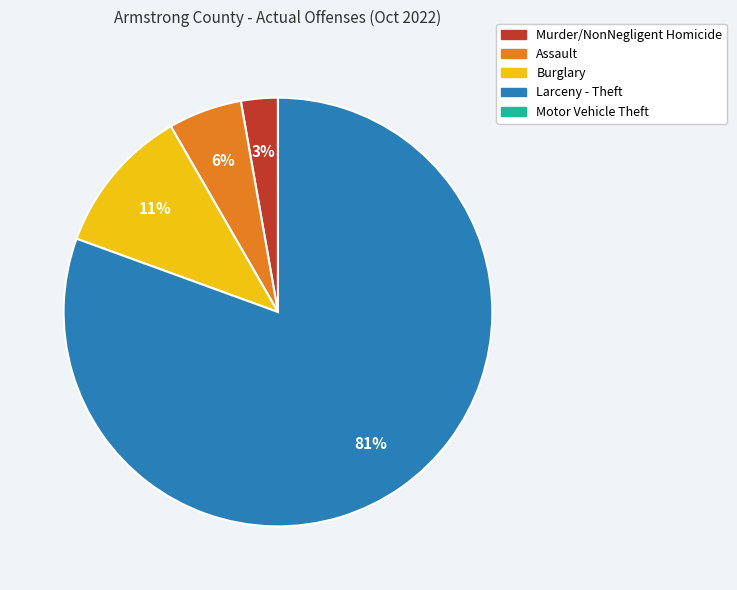

What is the largest slice in the pie chart?

Larceny - Theft